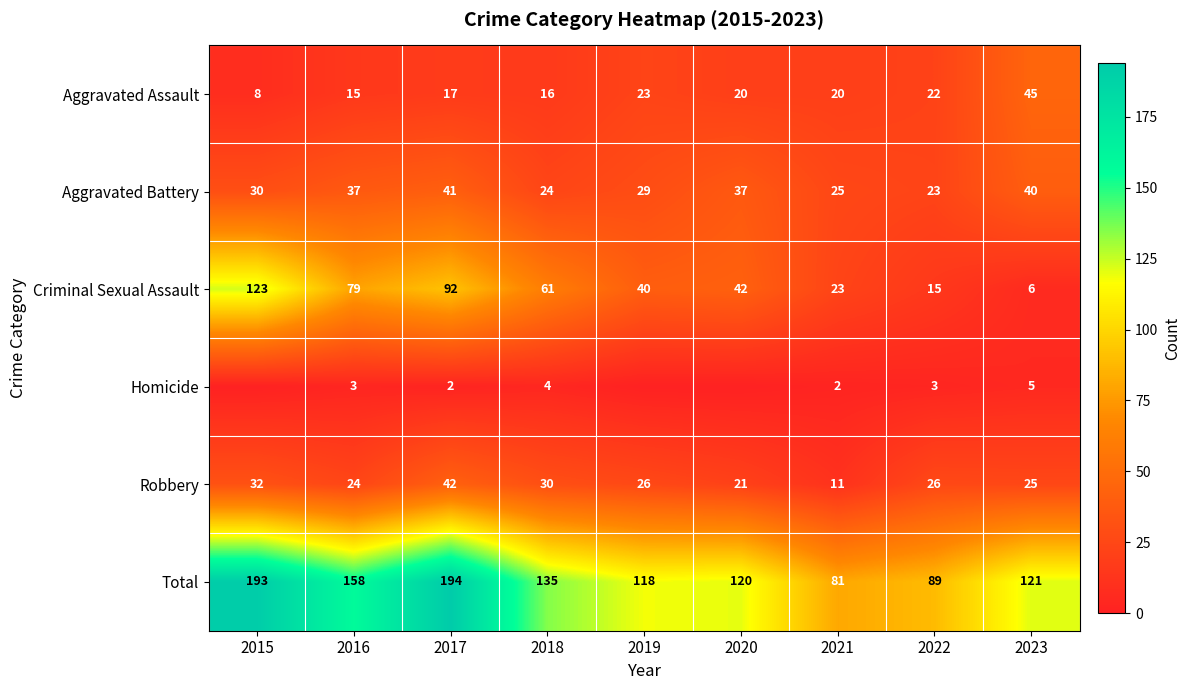

What is the highest value of the Robbery series?

42